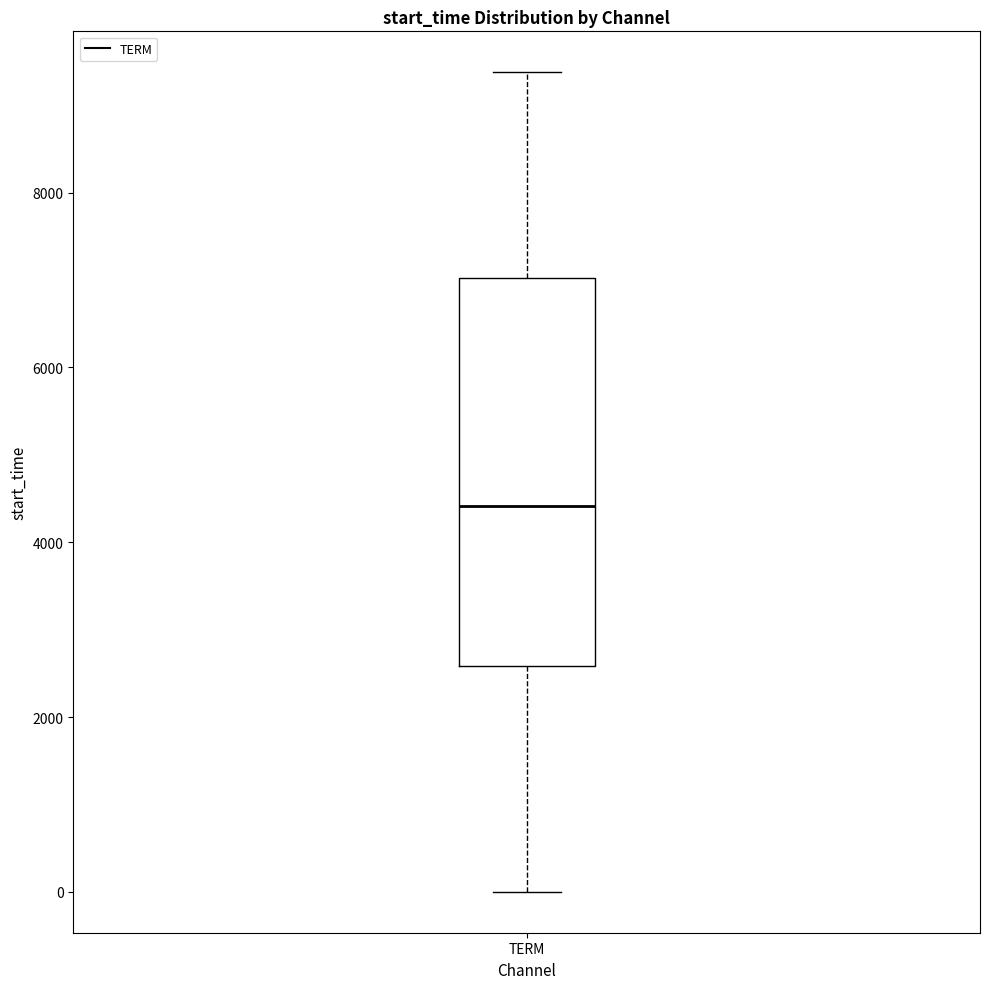

Read this box plot against the y-axis: the position of the median line, the range covered by the box, and the ends of both whiskers. The values are not printed on the chart, so give them approximately, as read against the axis.

median 4400, box 2600 to 7000, whiskers 0 to 9400